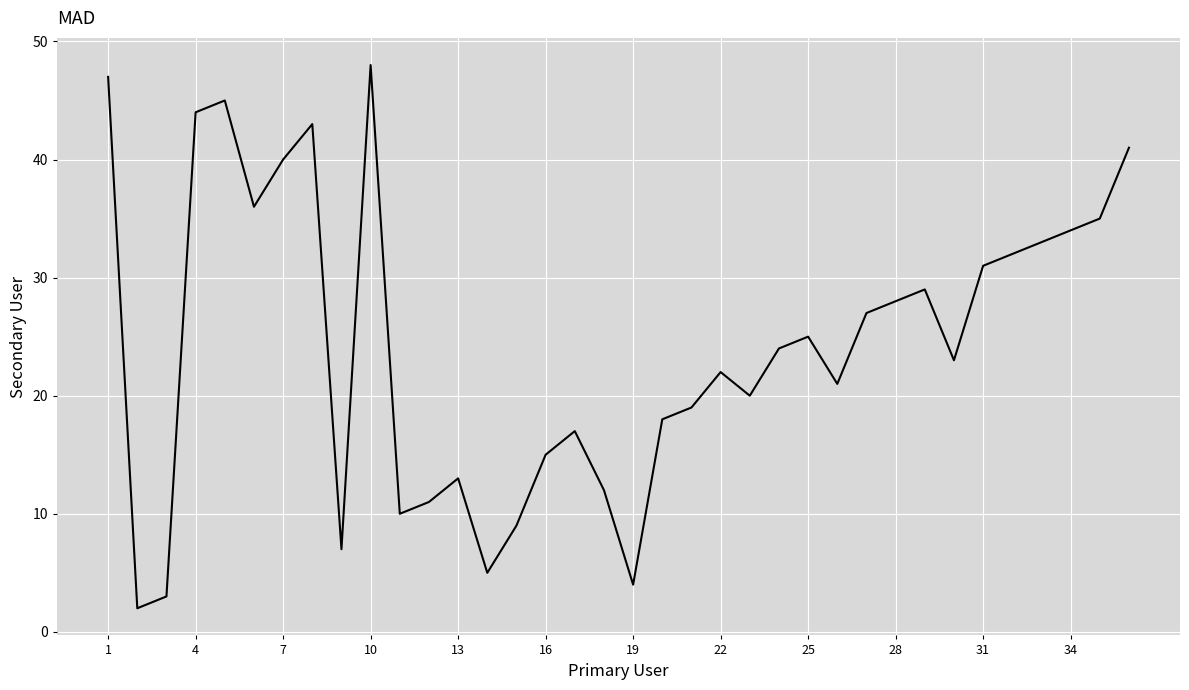

Is this an area chart (filled region under the line)?

No